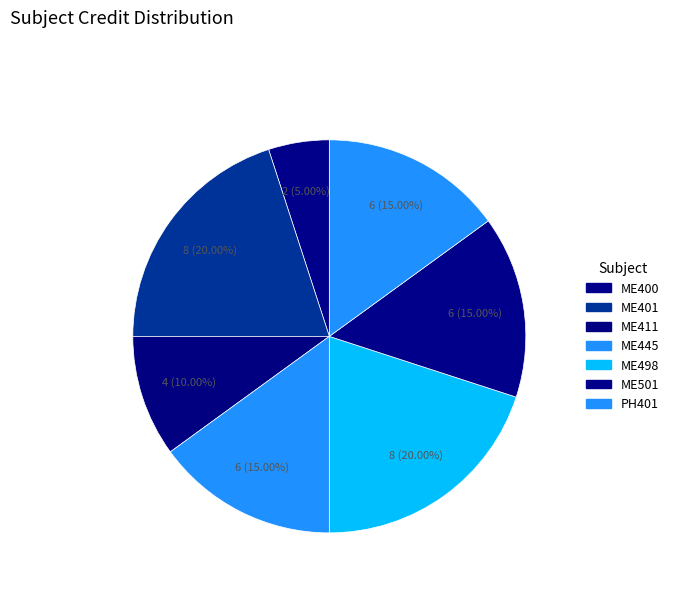

Is it true that ME401 is 30% of the pie?

False